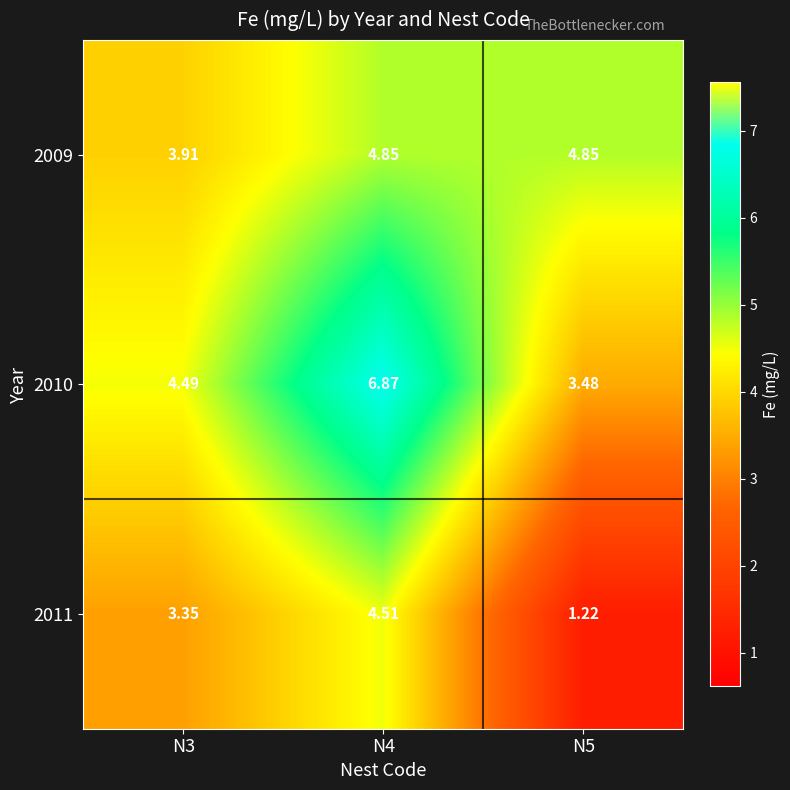

Is the value of 2009 at N4 greater than the value of 2011 at N3?

Yes